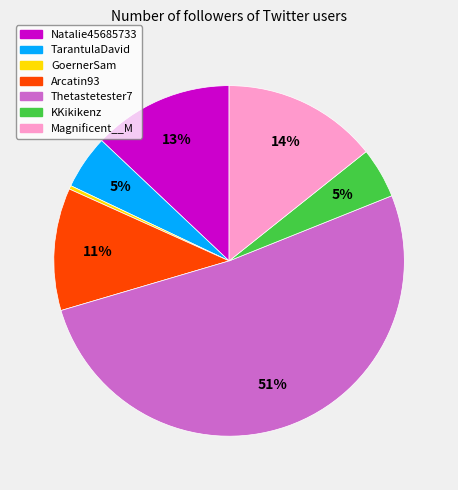

To the nearest percent, what portion does Magnificent__M represent?

14%